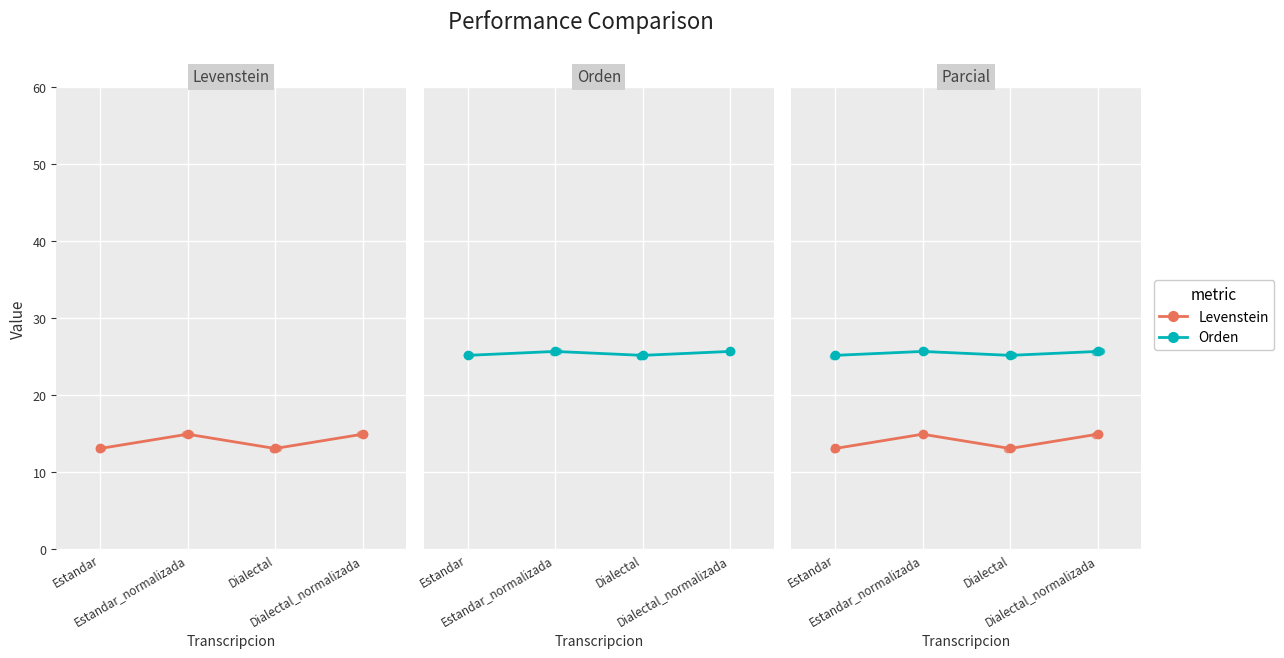

At how many categories does at least one series exceed 20?

4